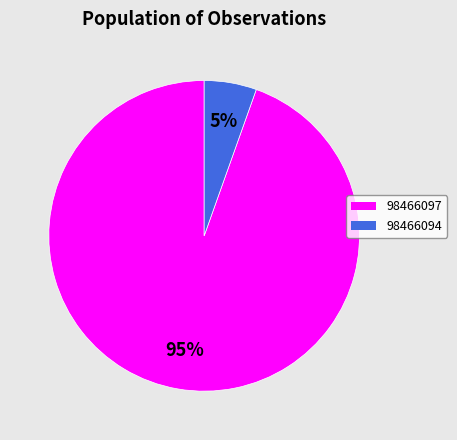

What percentage is the 98466097 slice, to the nearest percent?

95%